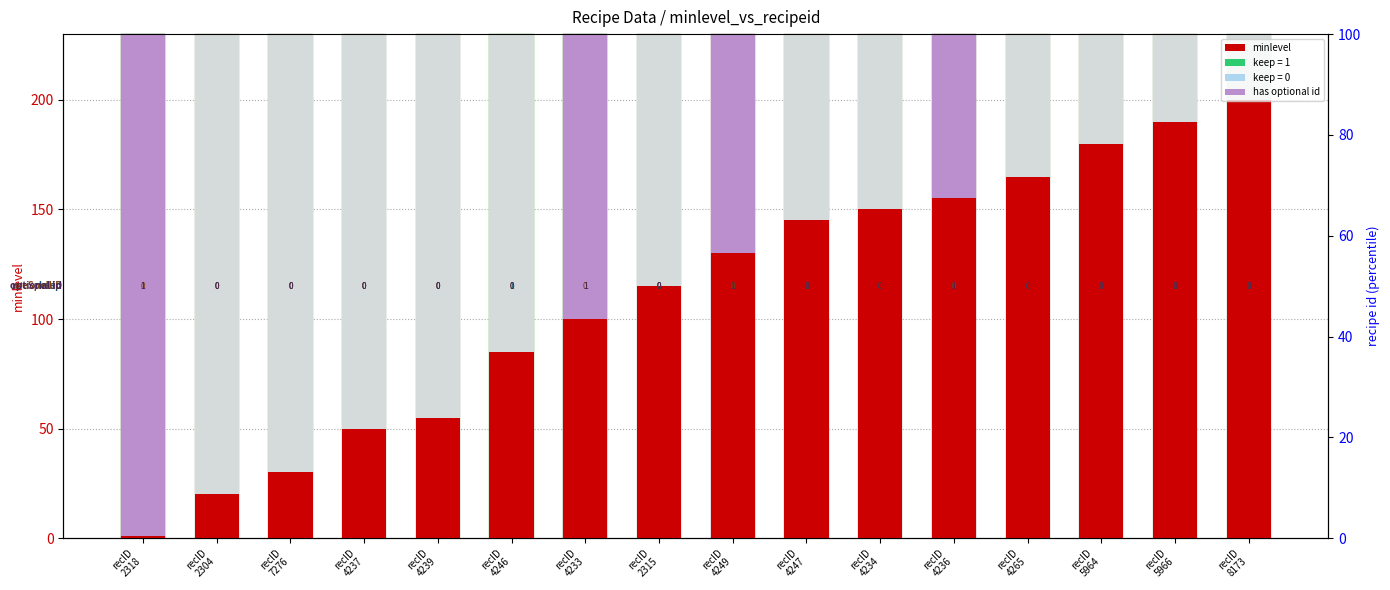

Which has a higher value, recID
2318 or recID
5966?

recID
5966